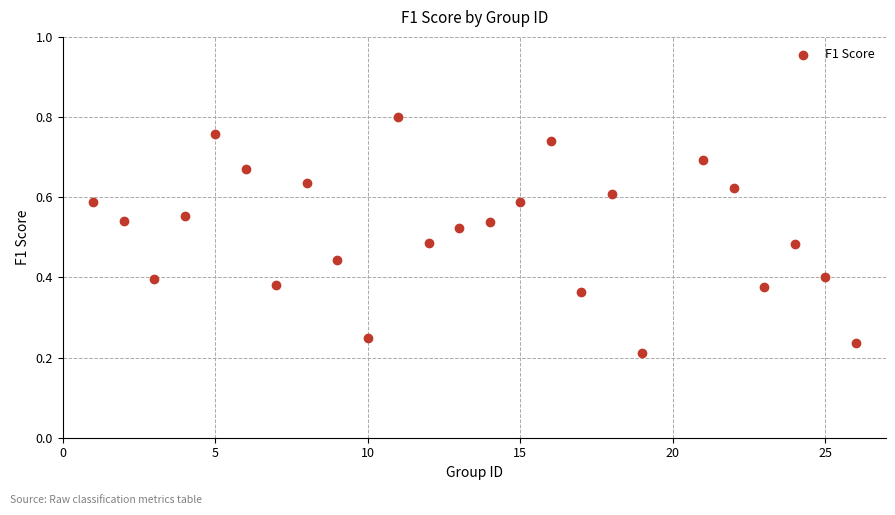

What is the range of X values (max minus min)?

25.0